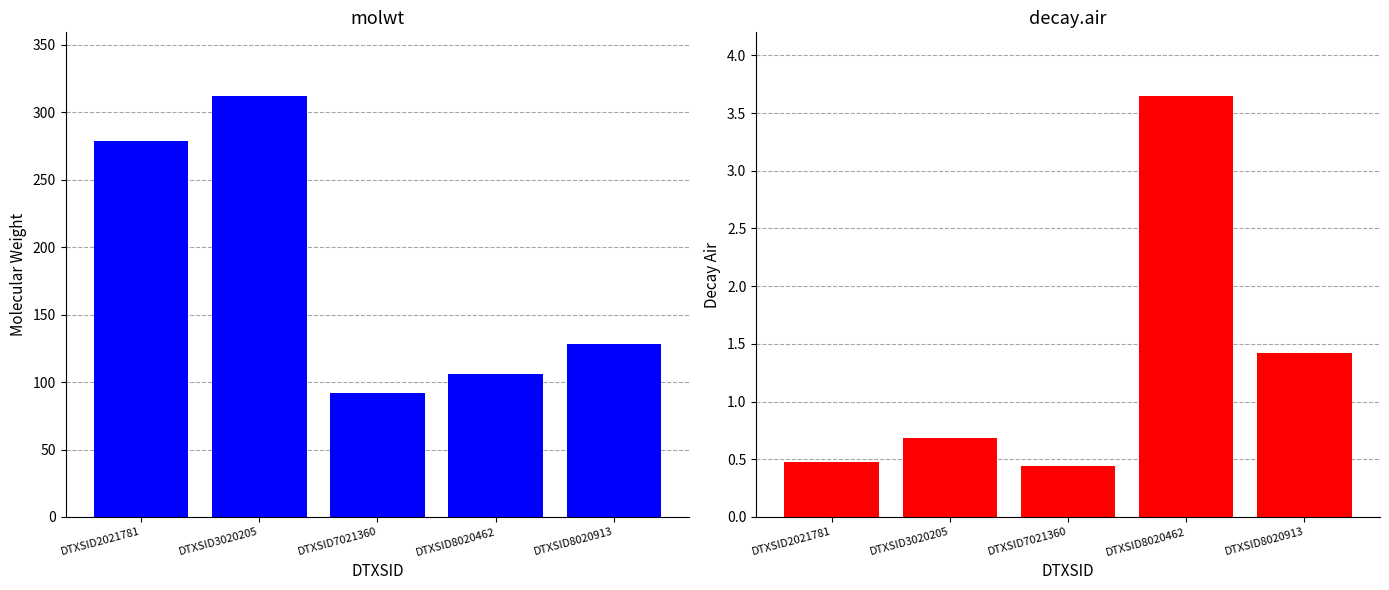

The value of decay.air at DTXSID8020913 is 1.4. True or false?

True